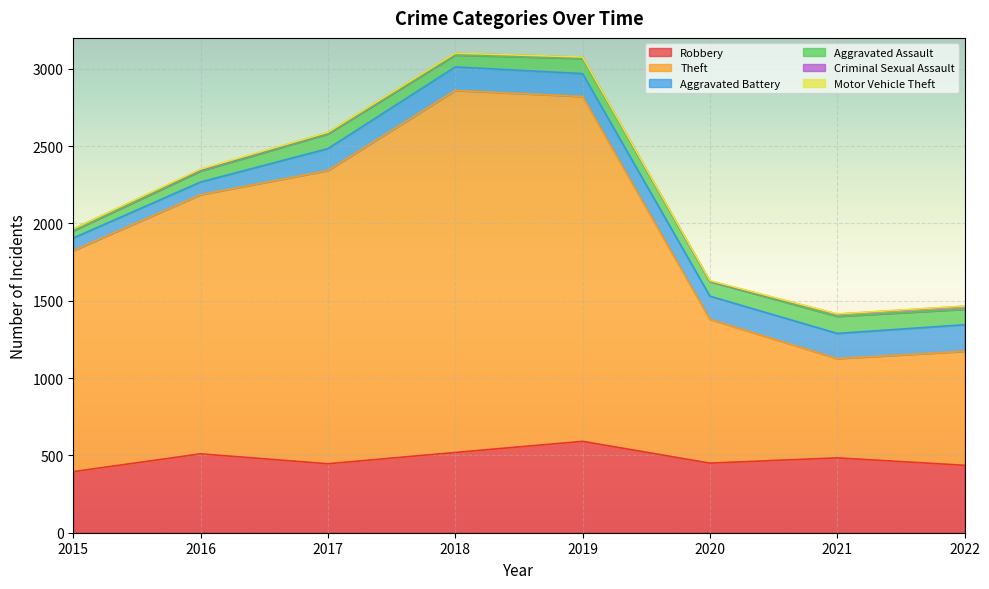

At which category is the sum across all series the highest?

2018